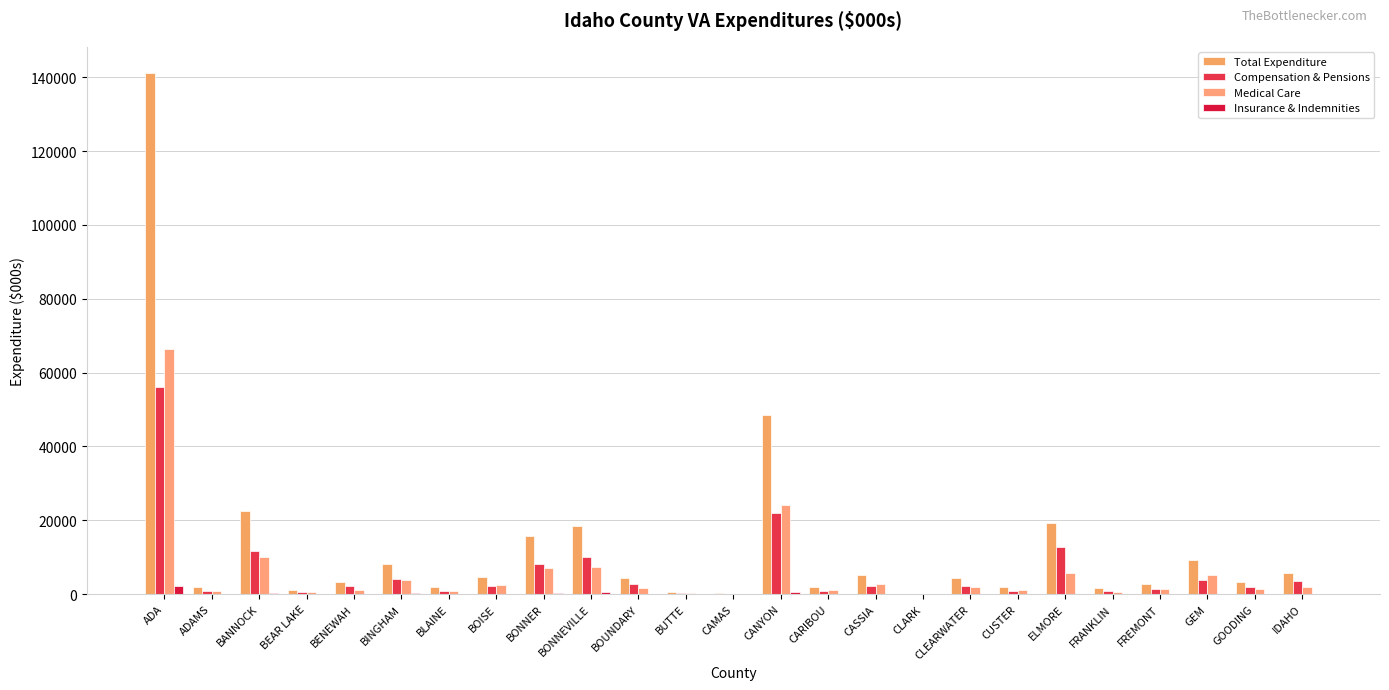

At which category is the sum across all series the highest?

ADA